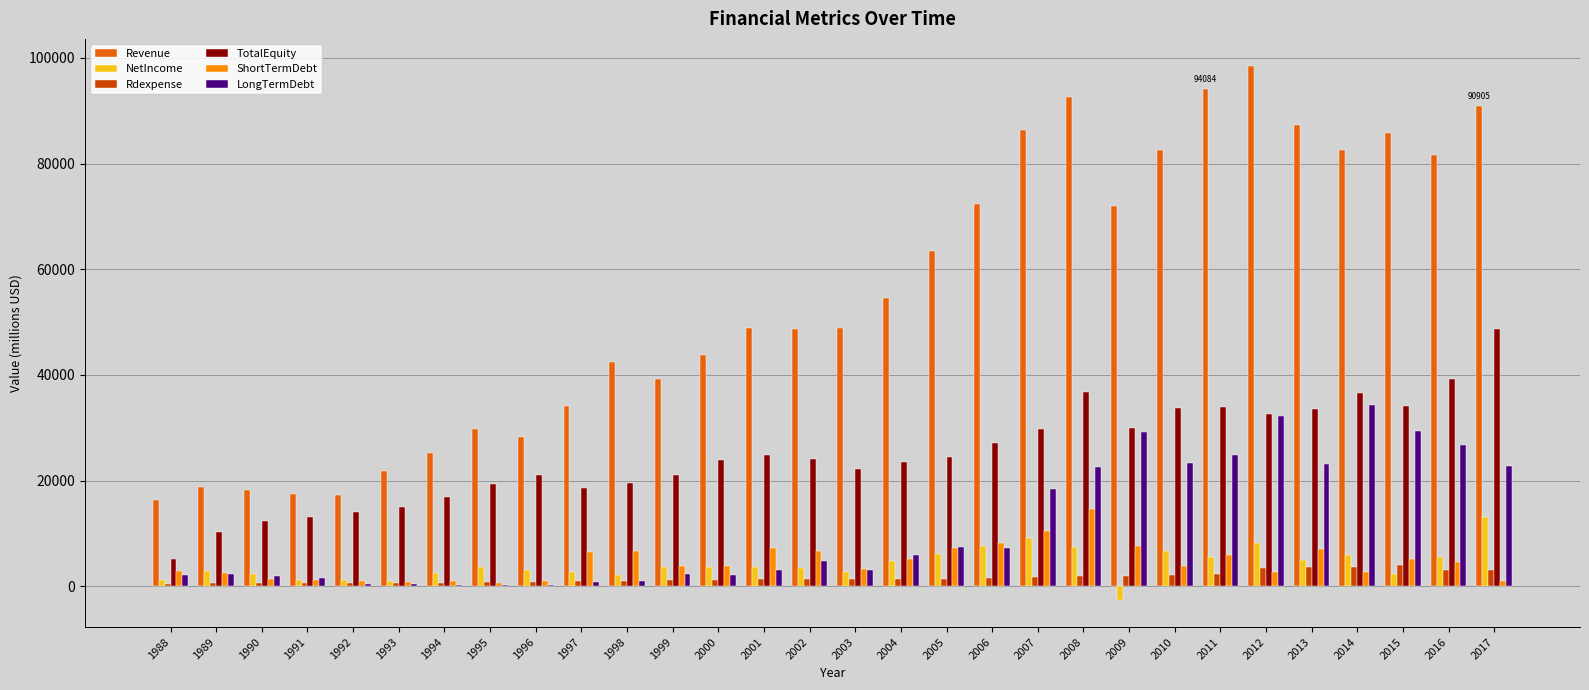

How many groups of bars are there?

30